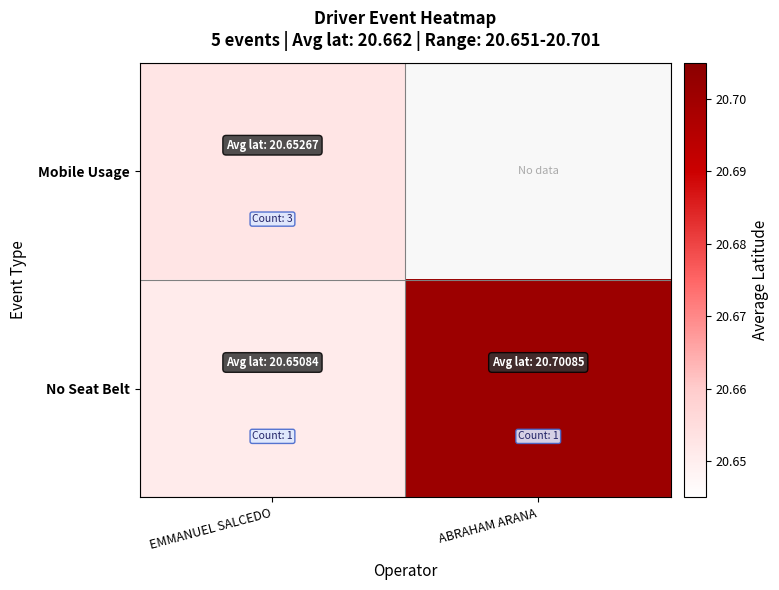

True or false: No Seat Belt has a value of 20.7 at EMMANUEL SALCEDO.

True